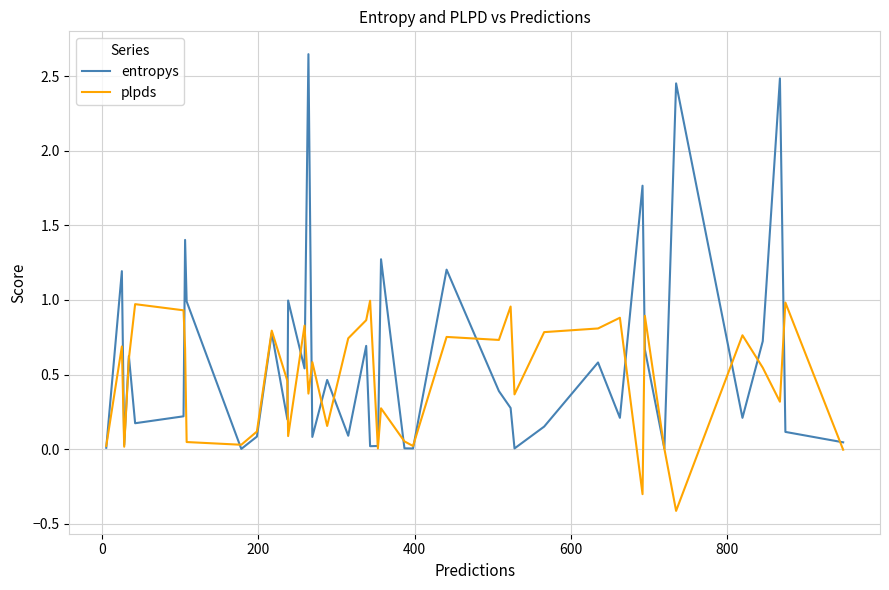

Which series has the widest spread of values?

entropys